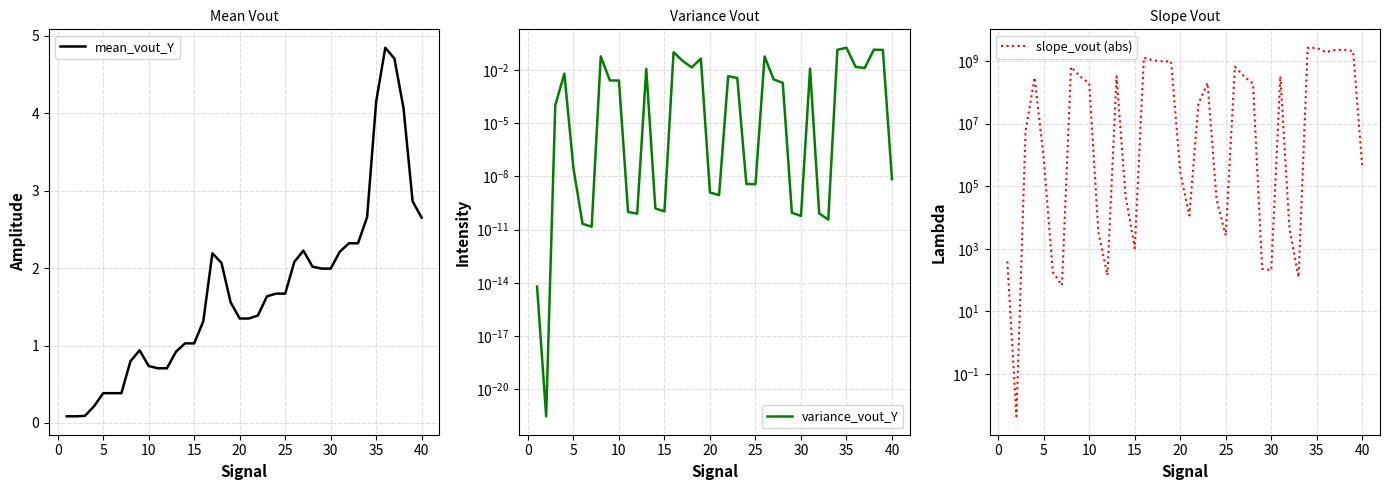

What is the maximum value for mean_vout_Y?

4.8